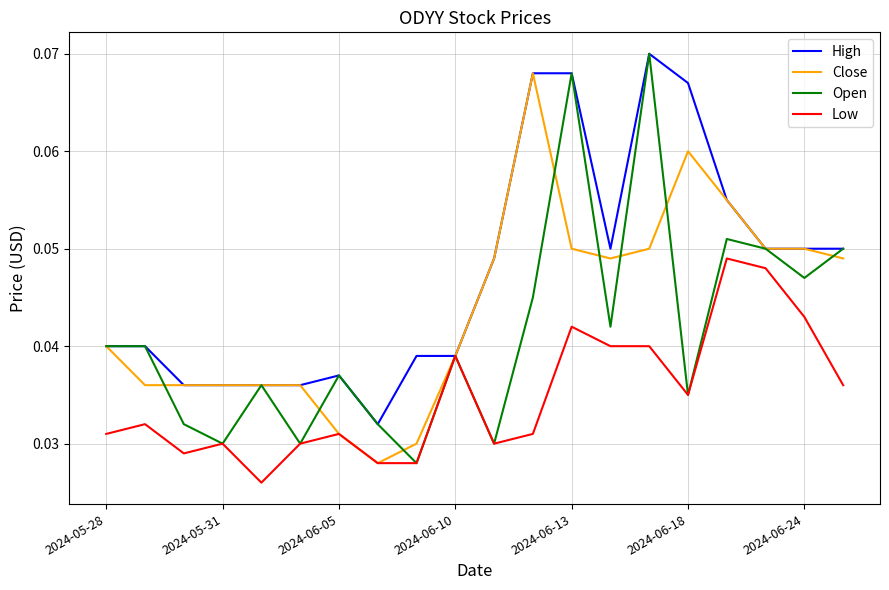

Does the chart have visible grid lines?

Yes